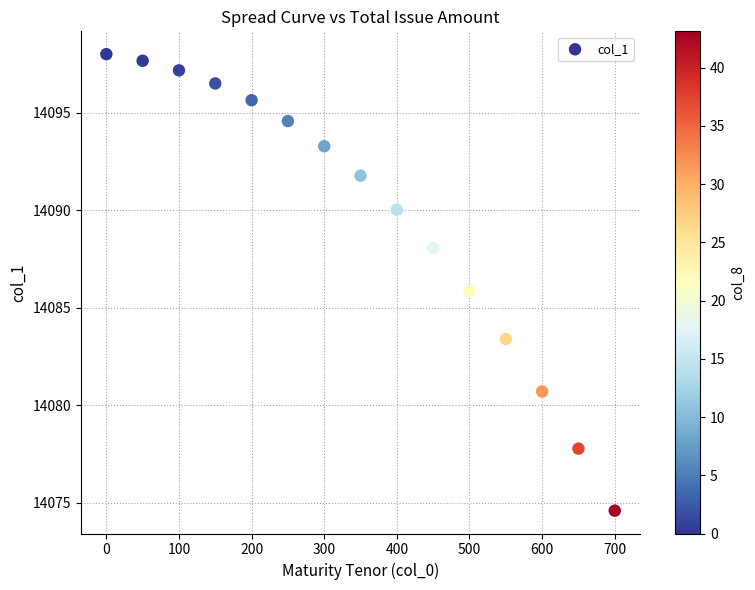

What is the range of X values (max minus min)?

700.0